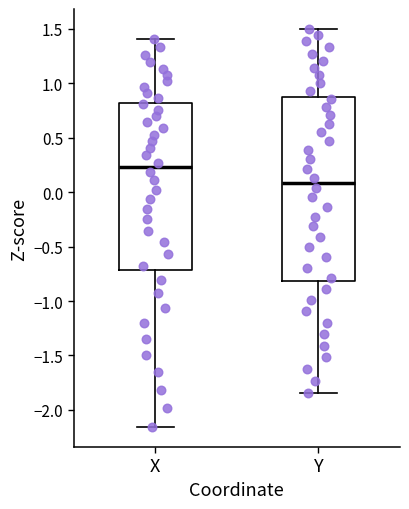

Where does the lower whisker of the box for X end on the y-axis? The values are not printed on the chart, so give them approximately, as read against the axis.

-2.15